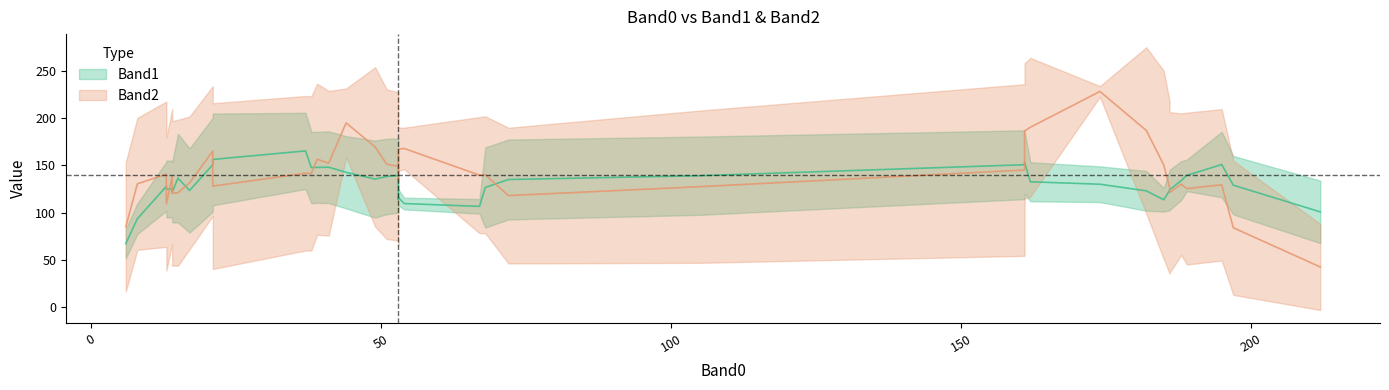

Count the number of categories in the chart.

40